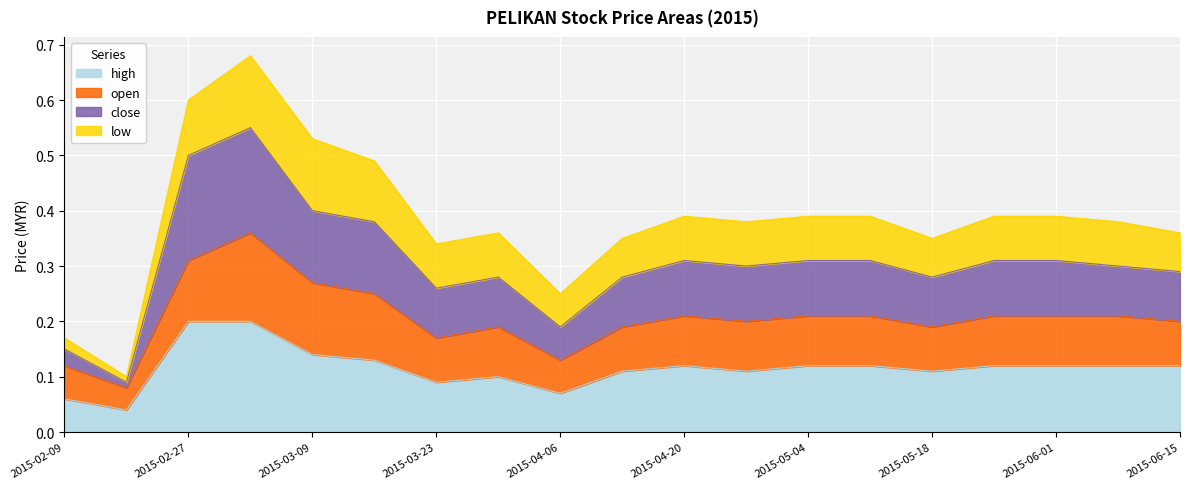

Rank the categories by close value from highest to lowest.

2015-03-02, 2015-02-27, 2015-03-09, 2015-03-16, 2015-04-20, 2015-05-04, 2015-05-11, 2015-05-25, 2015-06-01, 2015-04-27, 2015-06-08, 2015-06-15, 2015-03-30, 2015-04-13, 2015-05-18, 2015-03-23, 2015-04-06, 2015-02-09, 2015-02-13